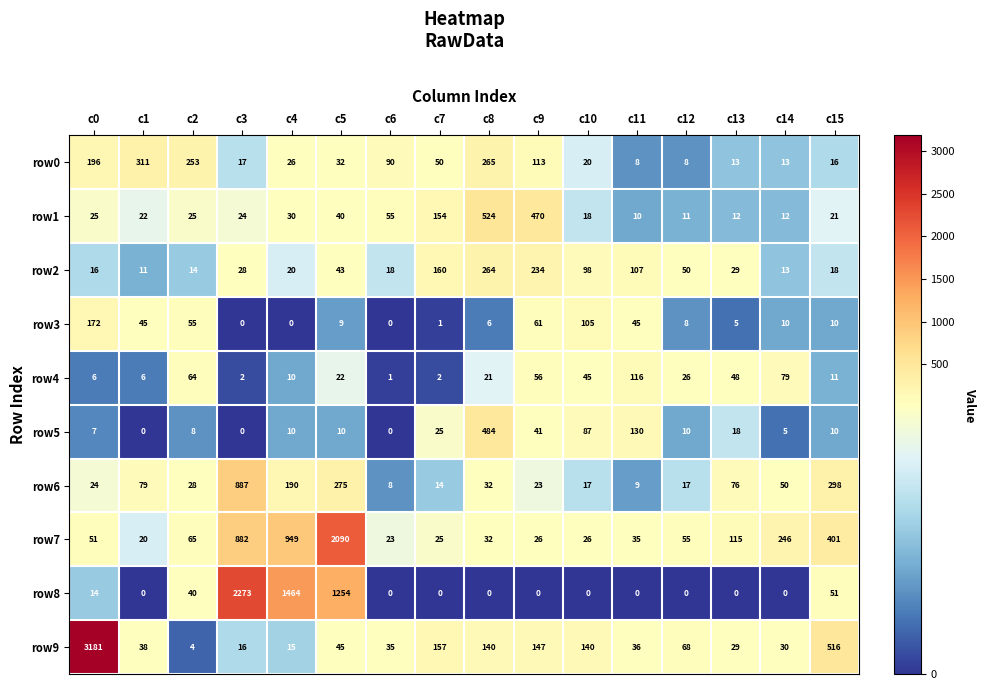

Count the number of data series in this chart.

10